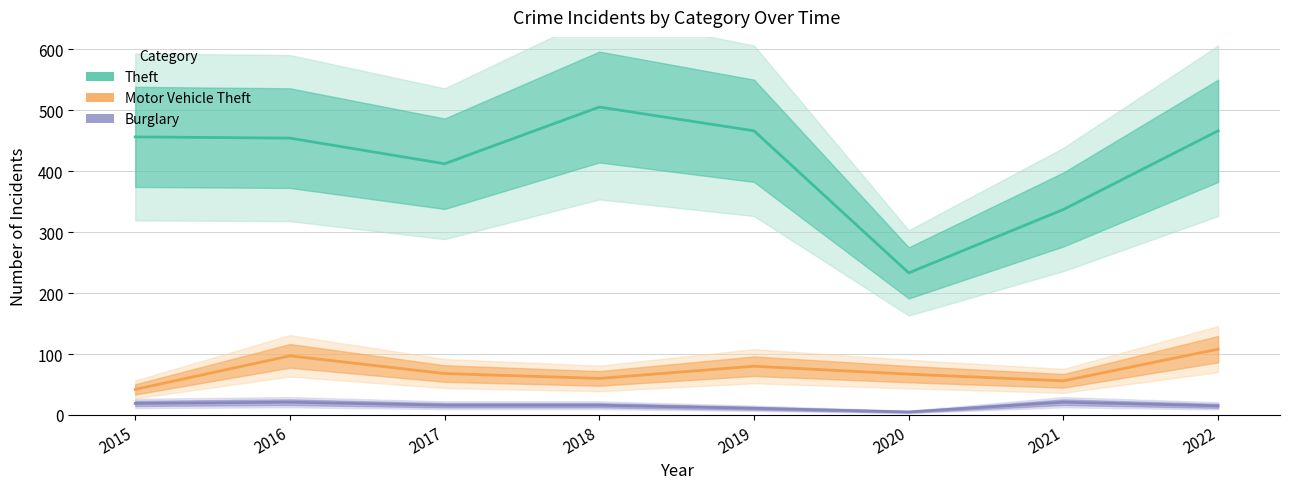

What is the highest value of the Burglary series?

21